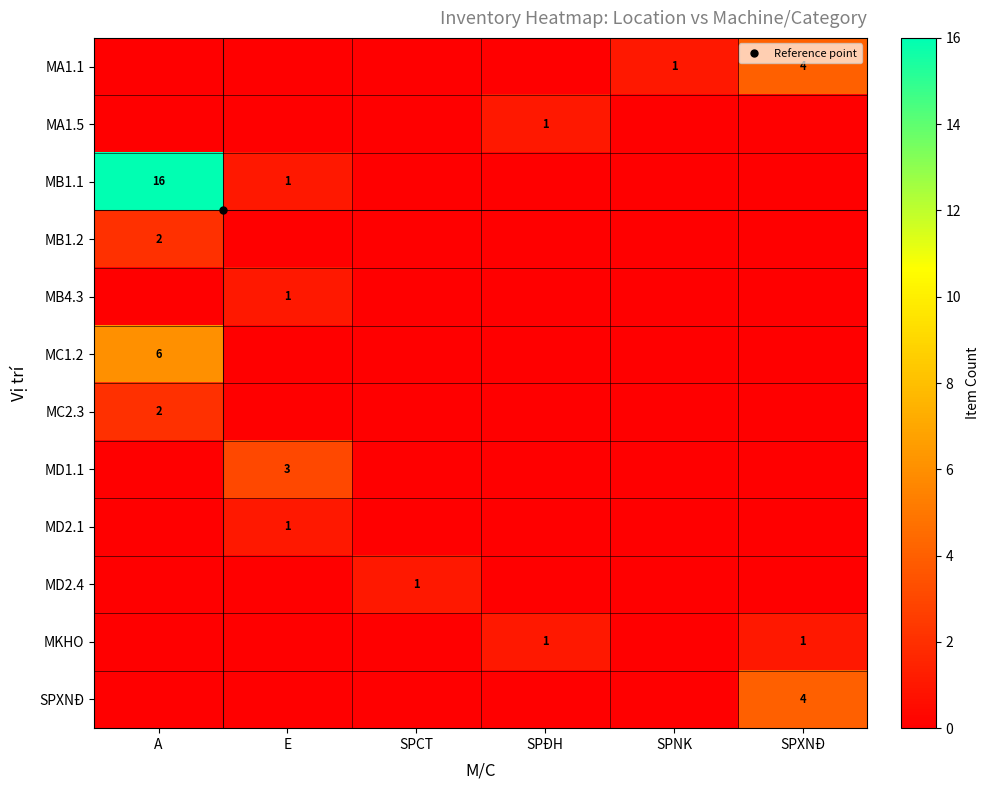

List the series in order of their peak value, highest first.

MB1.1, MC1.2, MA1.1, SPXNĐ, MD1.1, MB1.2, MC2.3, MA1.5, MB4.3, MD2.1, MD2.4, MKHO